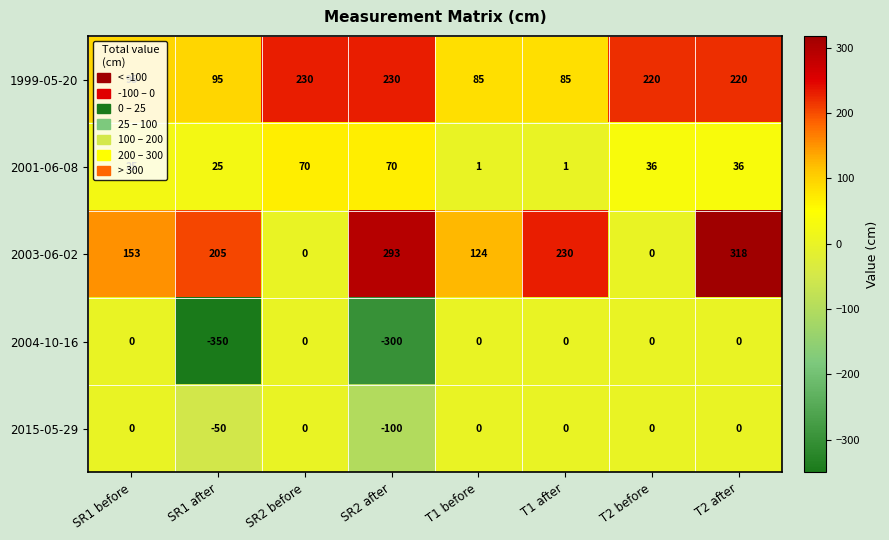

Is it true that 2003-06-02 equals 102 at SR1 before?

False